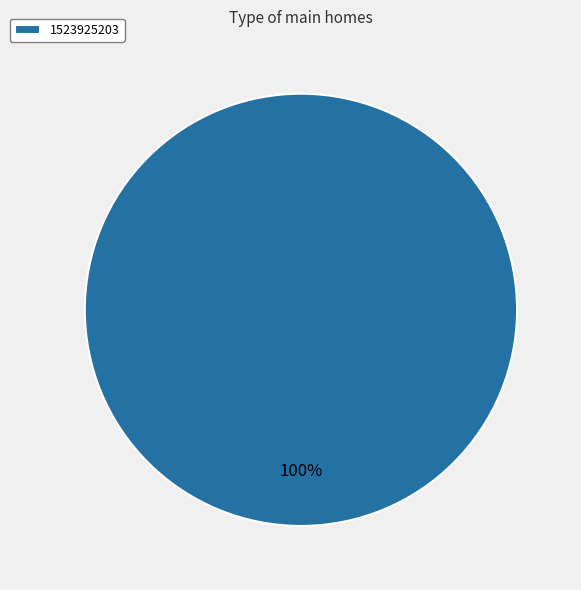

True or false: 1523925203 accounts for 100% of the total.

True